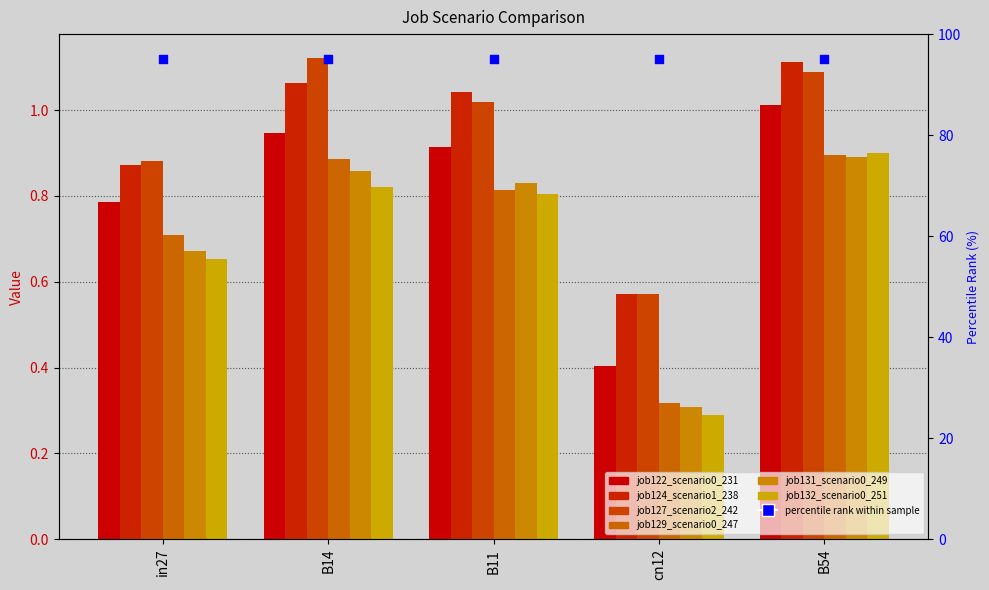

Which series has the widest spread of Y values?

job132_scenario0_251